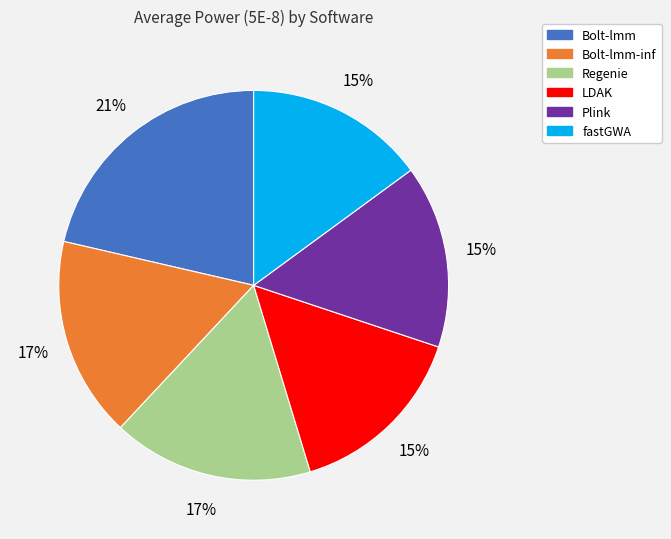

The Plink slice represents 15% of the pie. True or false?

True